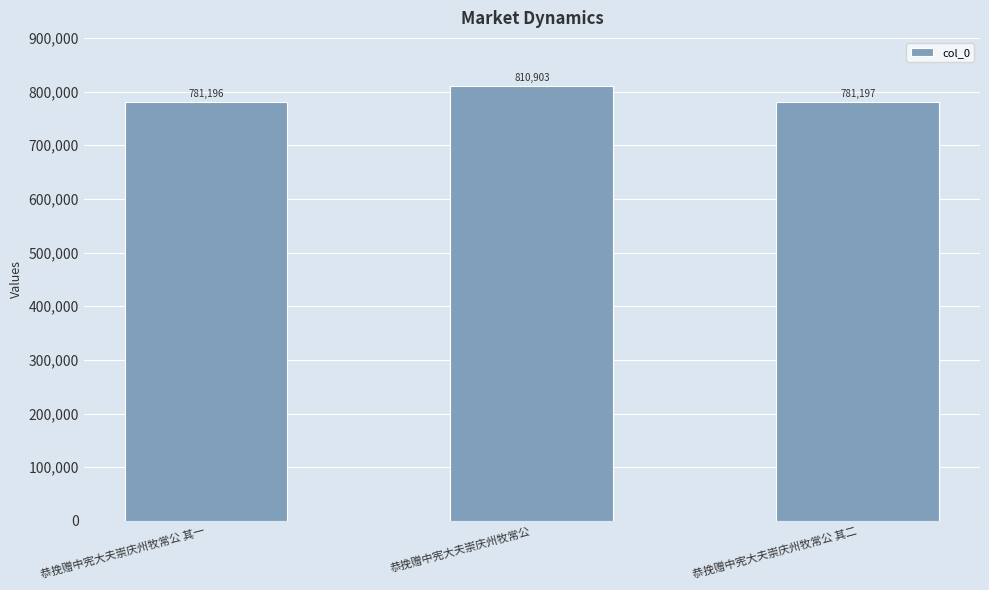

List the labels in order of value, largest first.

恭挽赠中宪大夫崇庆州牧常公, 恭挽赠中宪大夫崇庆州牧常公 其二, 恭挽赠中宪大夫崇庆州牧常公 其一